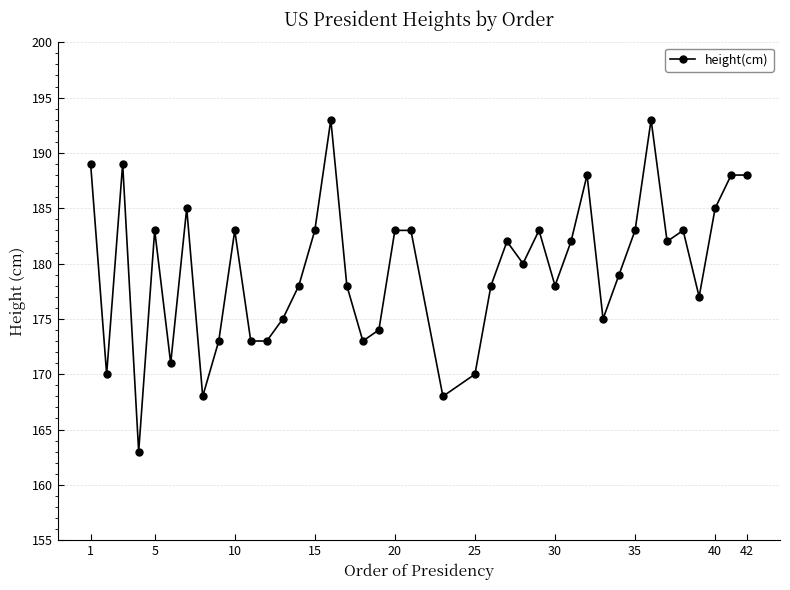

What is the average value?

180